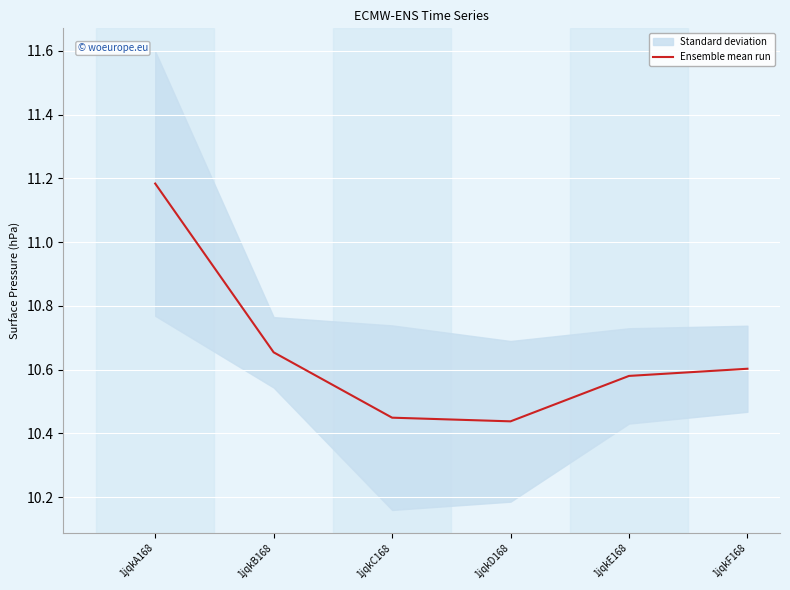

What is the sum of all values?

63.9